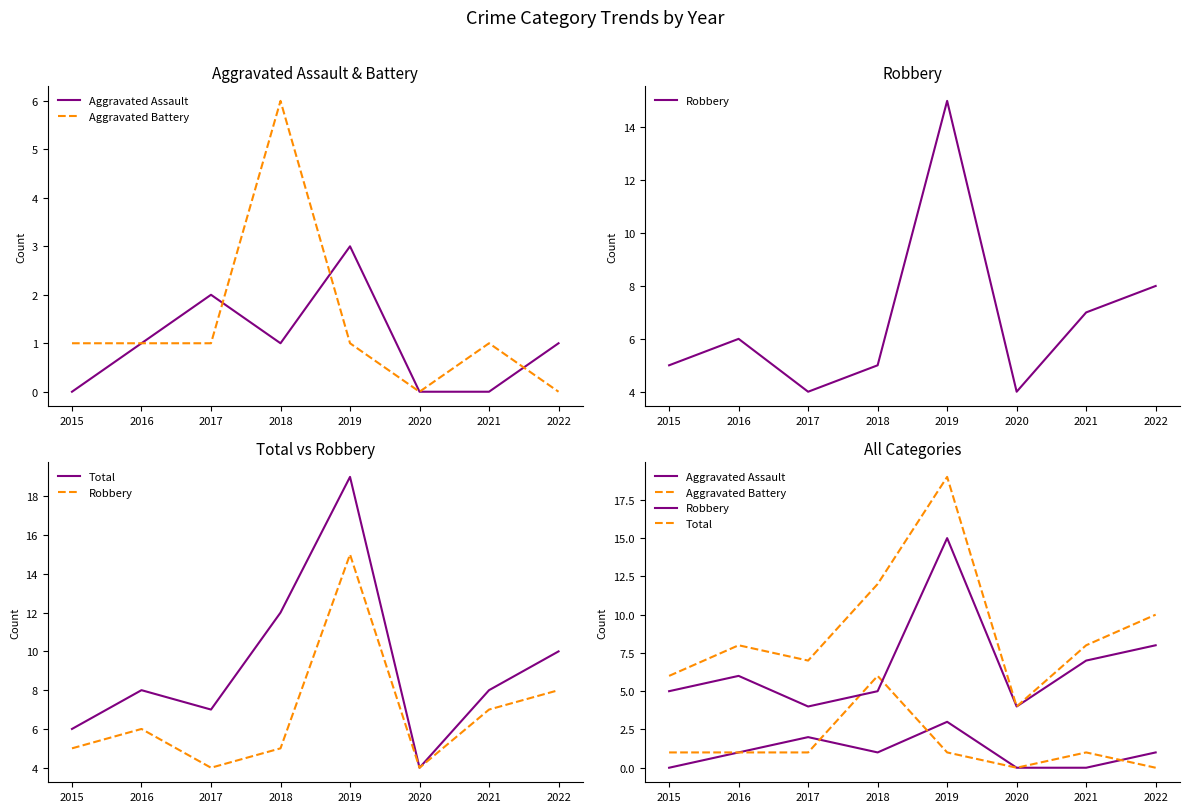

Reading left to right, transcribe all the data shown in this chart.

Aggravated Assault: 0	1	2	1	3	0	0	1
Aggravated Battery: 1	1	1	6	1	0	1	0
Robbery: 5	6	4	5	15	4	7	8
Total: 6	8	7	12	19	4	8	10